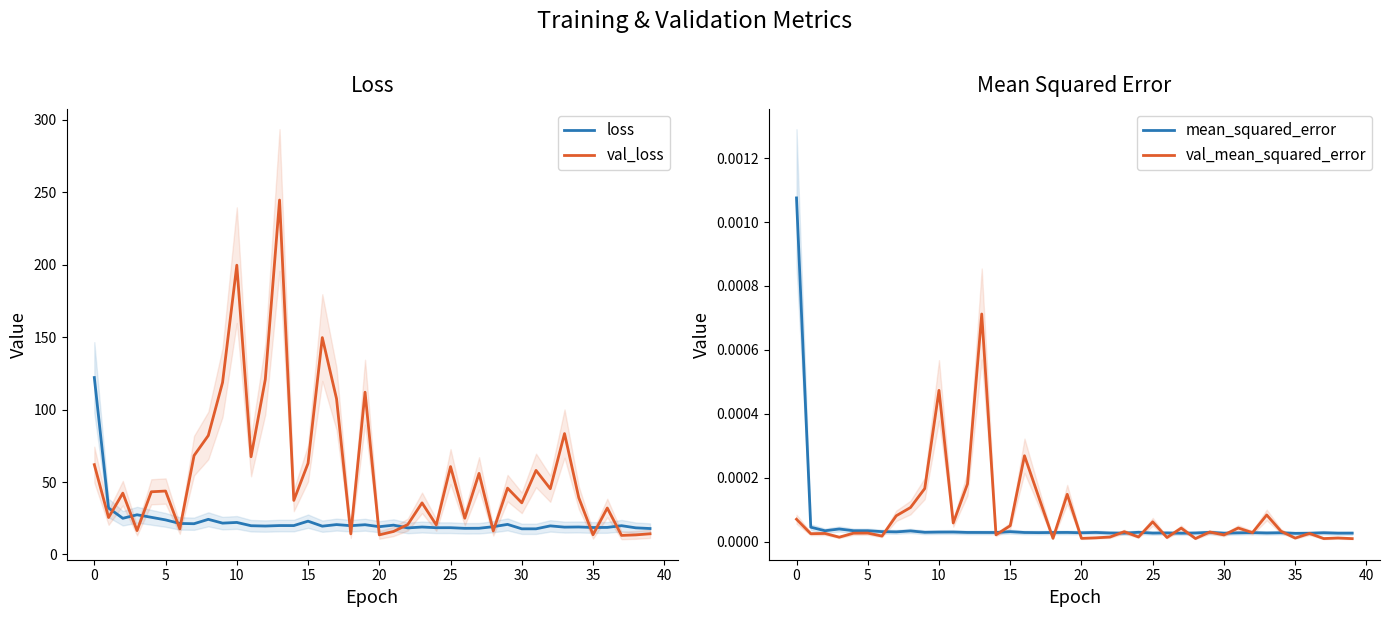

True or false: loss has more than 1 points higher than both neighbors.

True